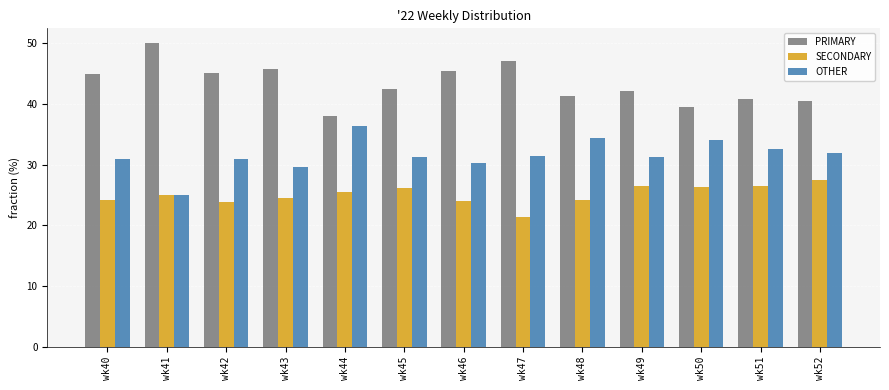

What is the value of the OTHER bar at the 11th from the left?

34.1